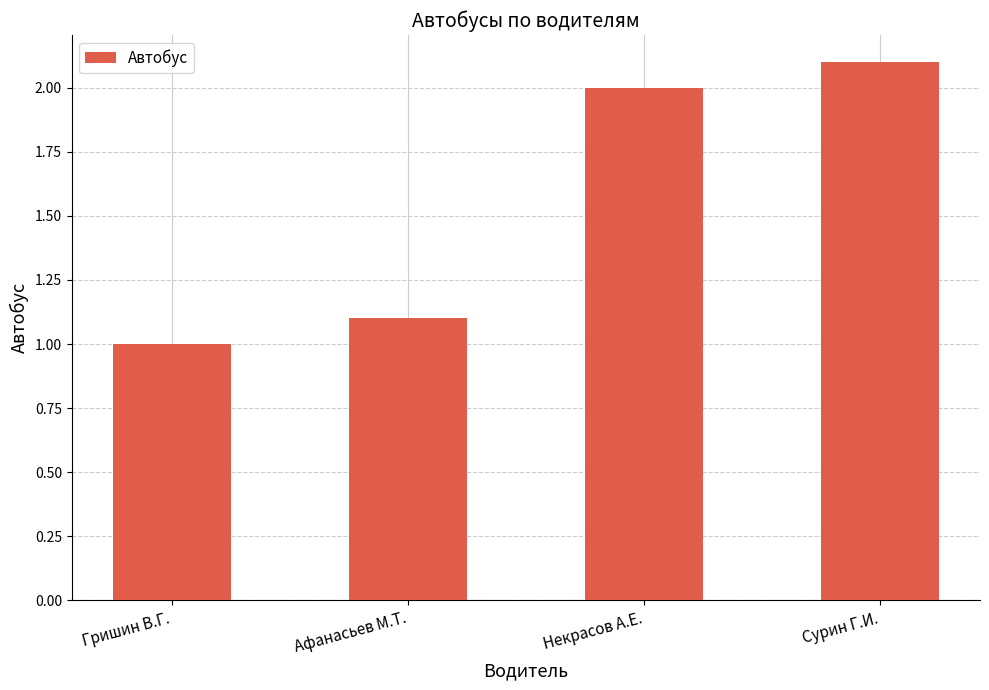

List the labels in order of value, smallest first.

Гришин В.Г., Афанасьев М.Т., Некрасов А.Е., Сурин Г.И.